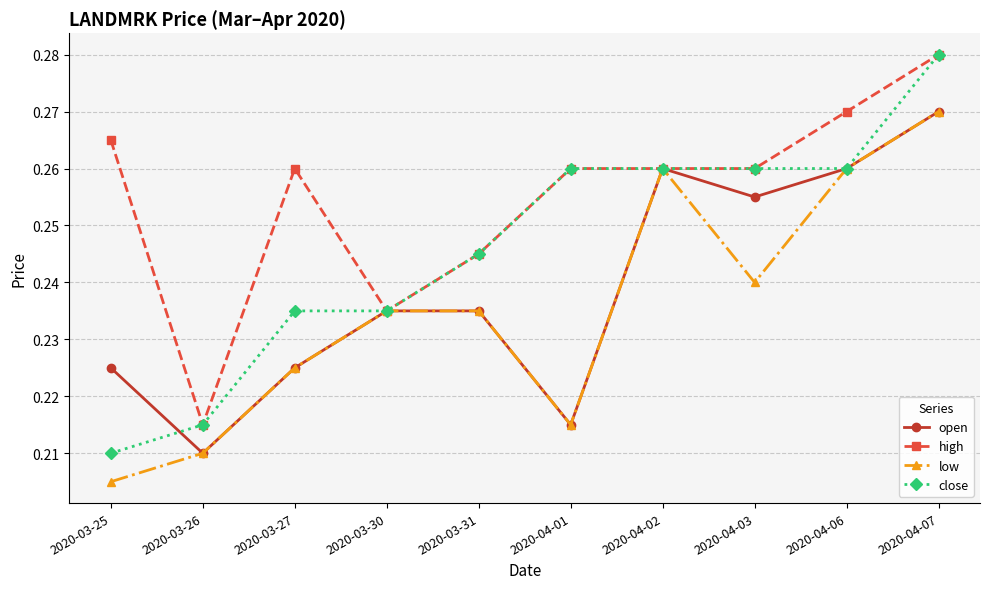

Which series has the largest range (max minus min)?

close